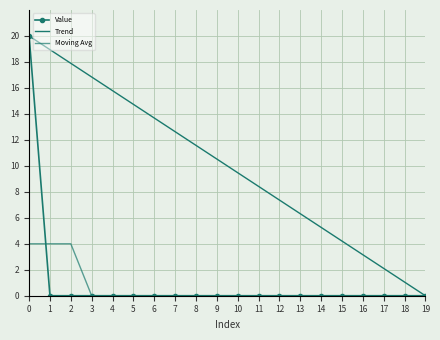

The value of Moving Avg at 7 is 0.0. True or false?

True